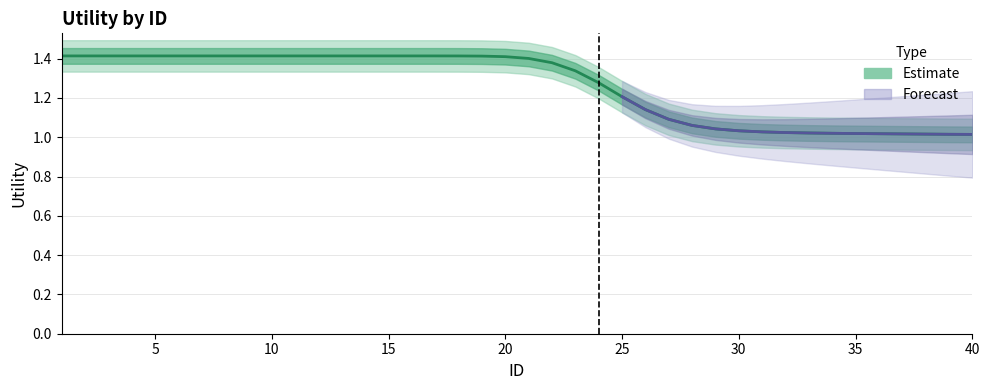

What is the sum of all values?

50.4